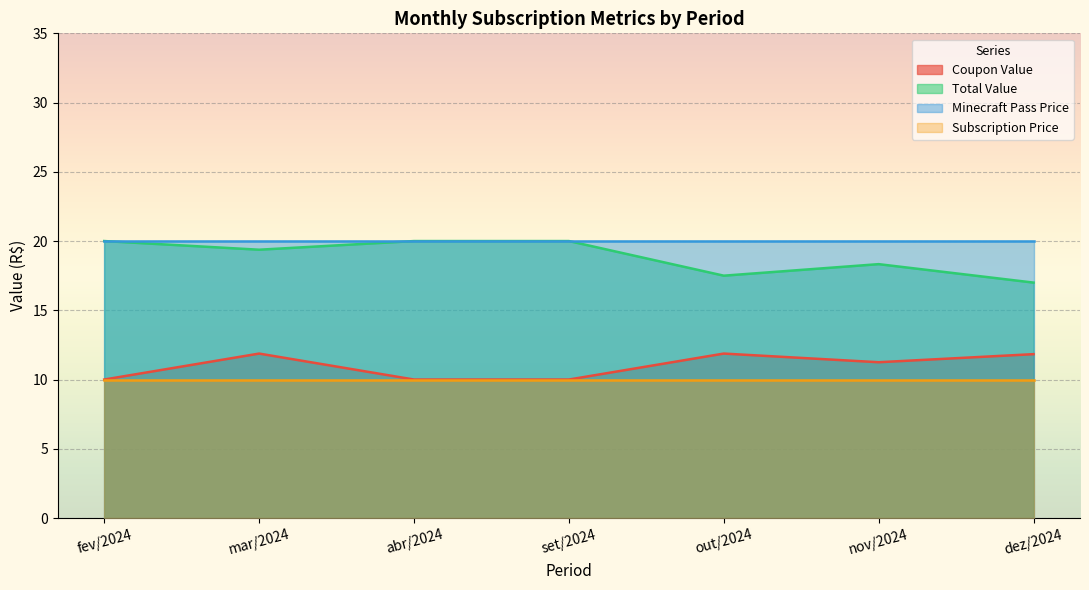

True or false: Subscription Price and Total Value intersect in this chart.

False